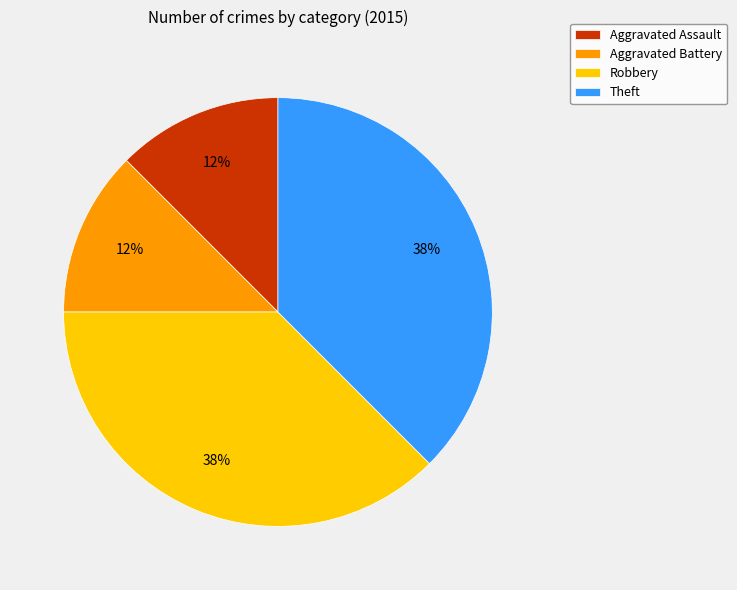

Is Robbery the majority of the pie?

No